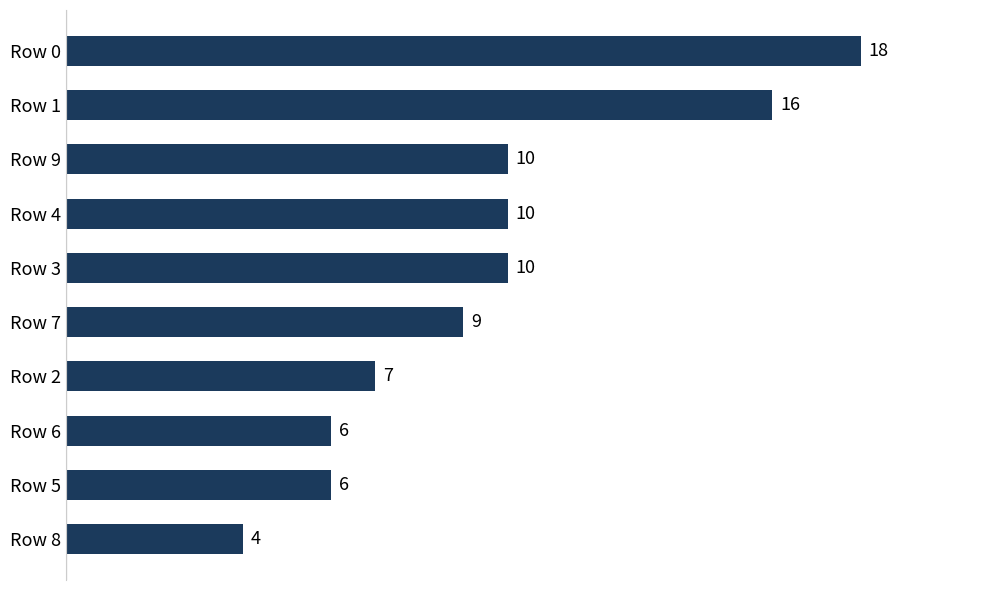

Reading bottom to top, extract all data points from this chart.

4	6	6	7	9	10	10	10	16	18